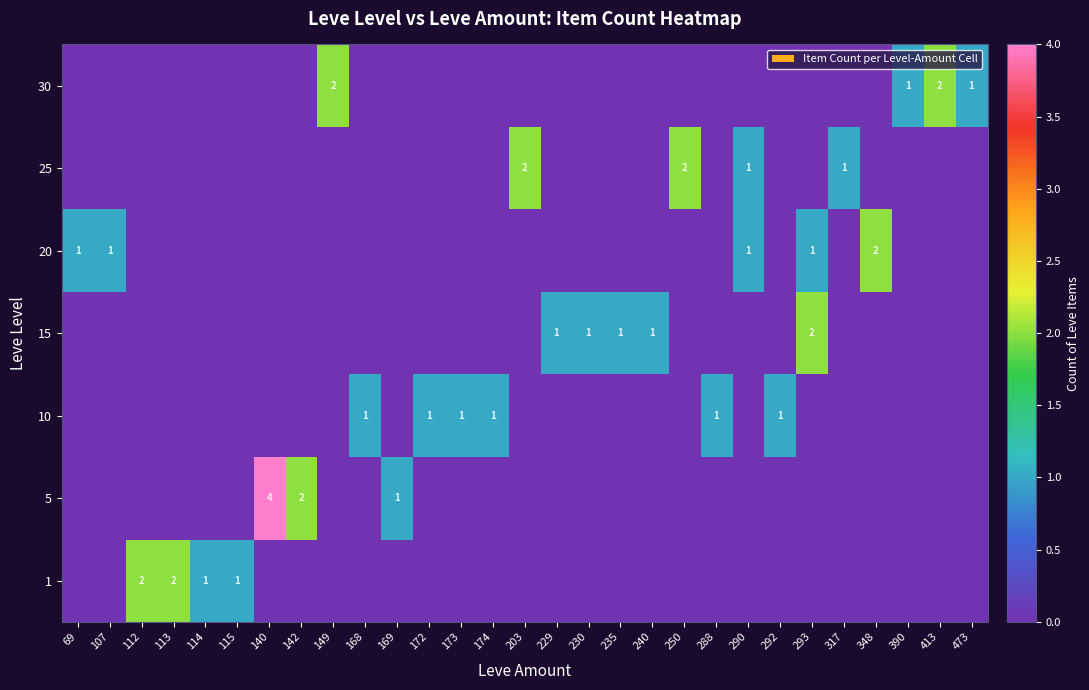

Count the number of data series in this chart.

7